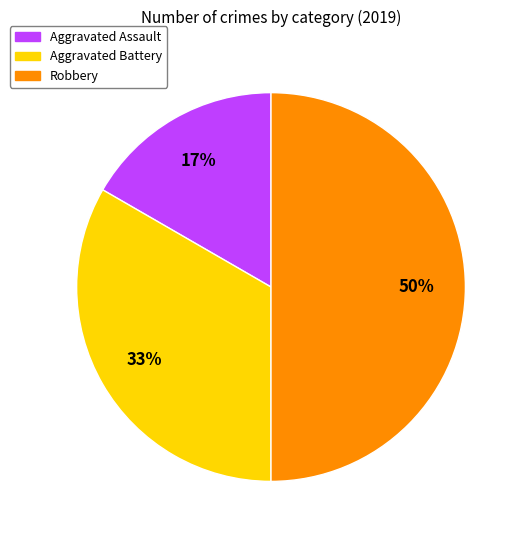

Combined, do Aggravated Battery and Robbery account for over 50%?

Yes